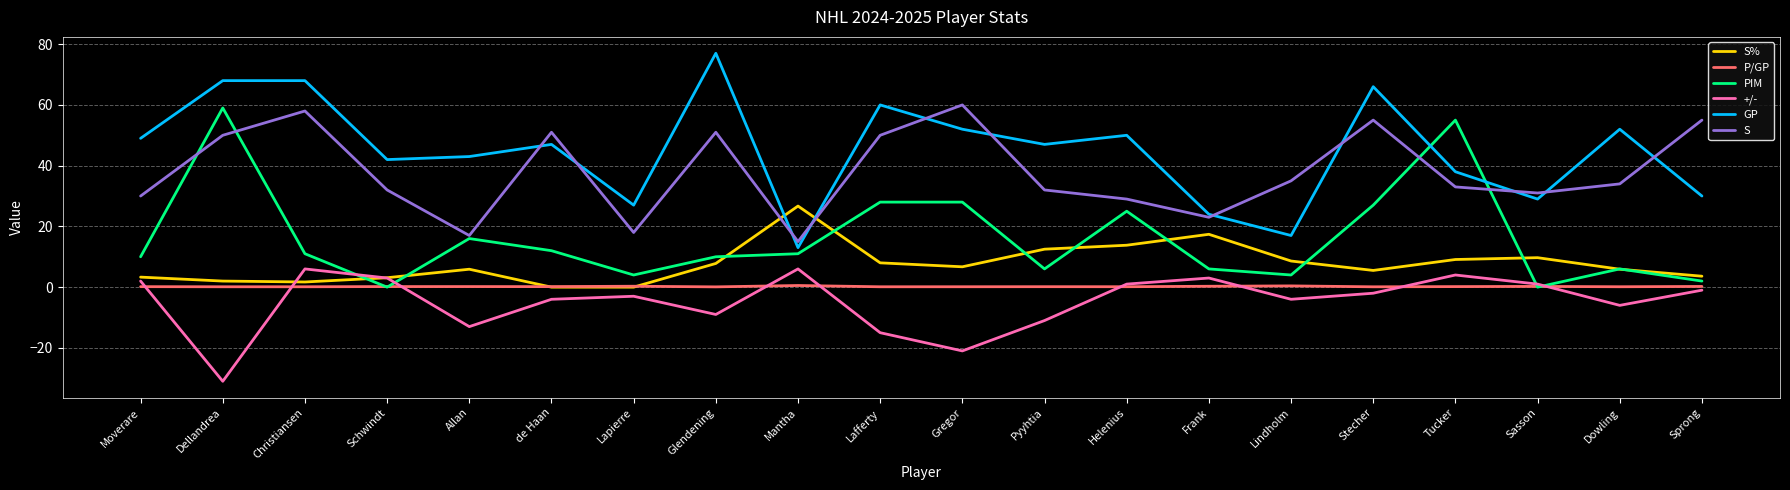

Which series changed the most between Lindholm and Sprong?

S